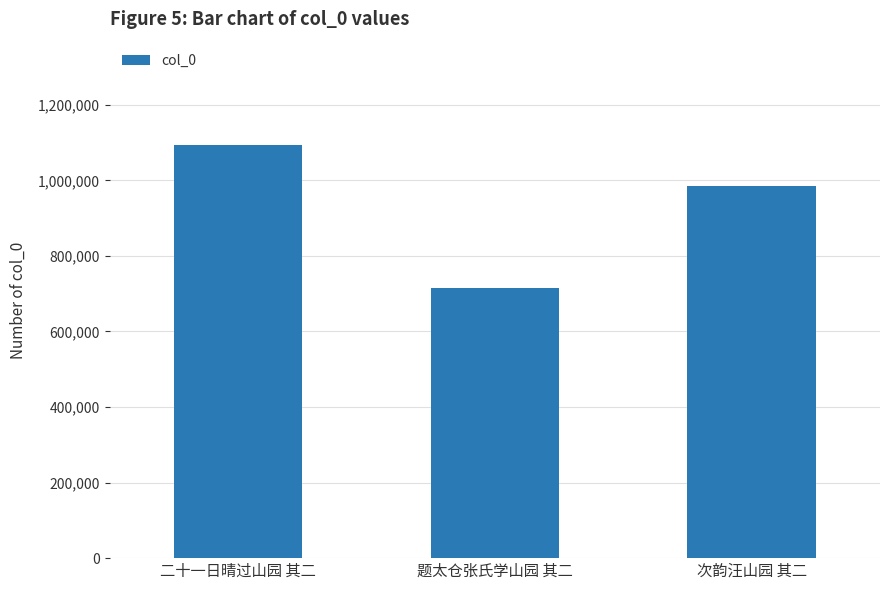

Read the value at 二十一日晴过山园 其二, to the nearest 50.

1093600